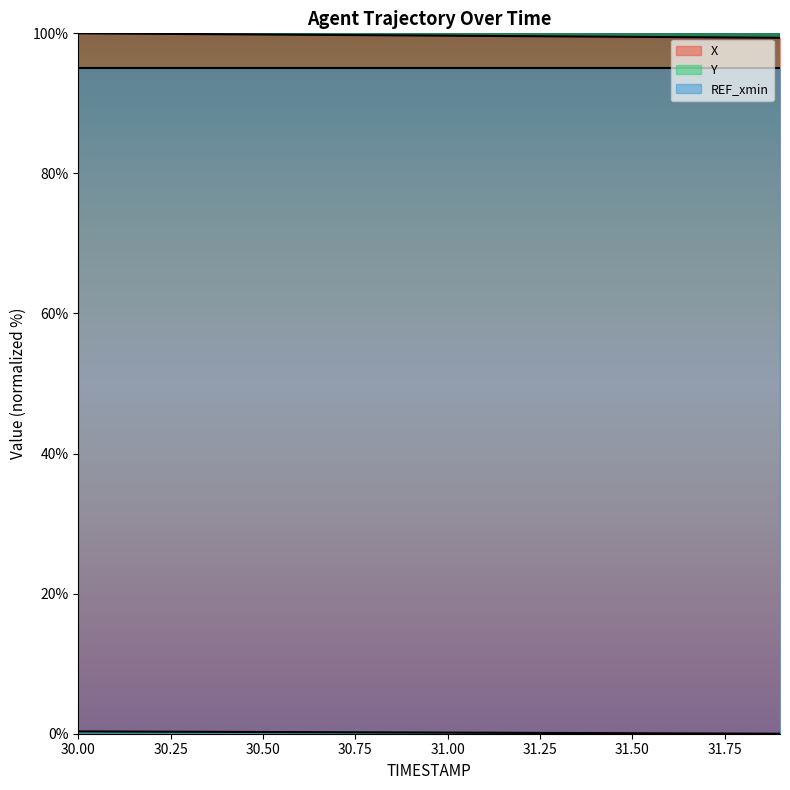

Does the chart have visible grid lines?

No